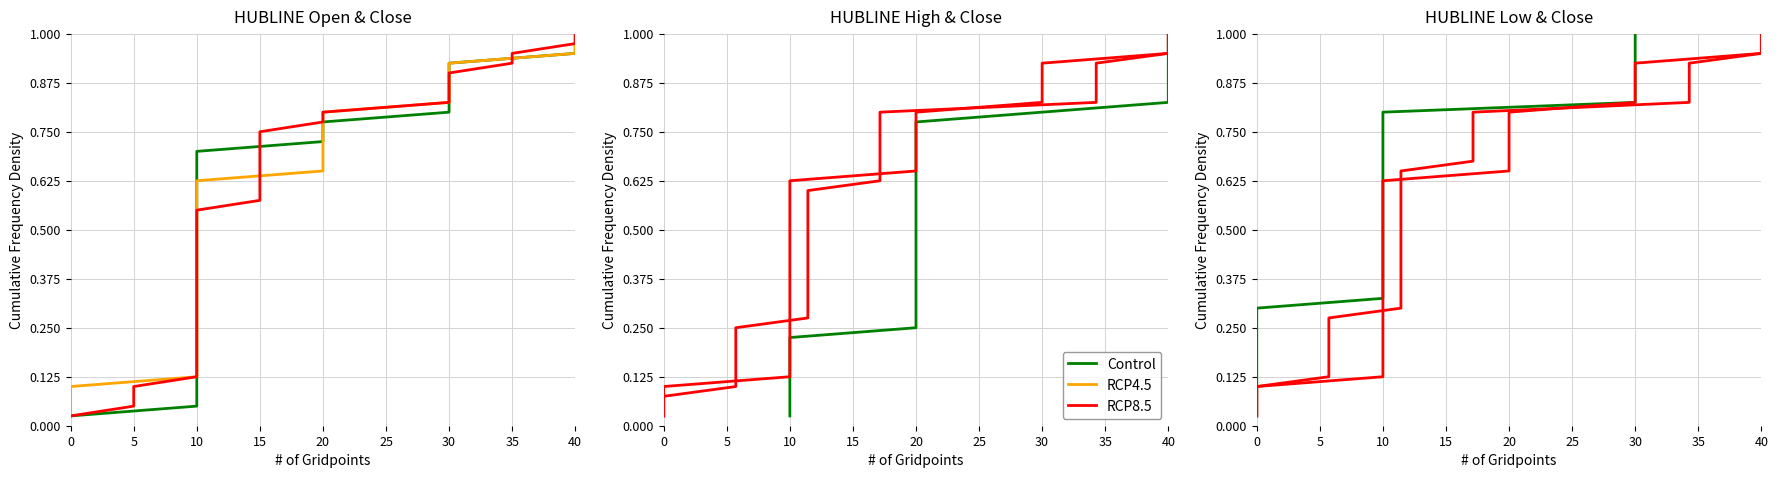

At which category is the sum across all series the highest?

39